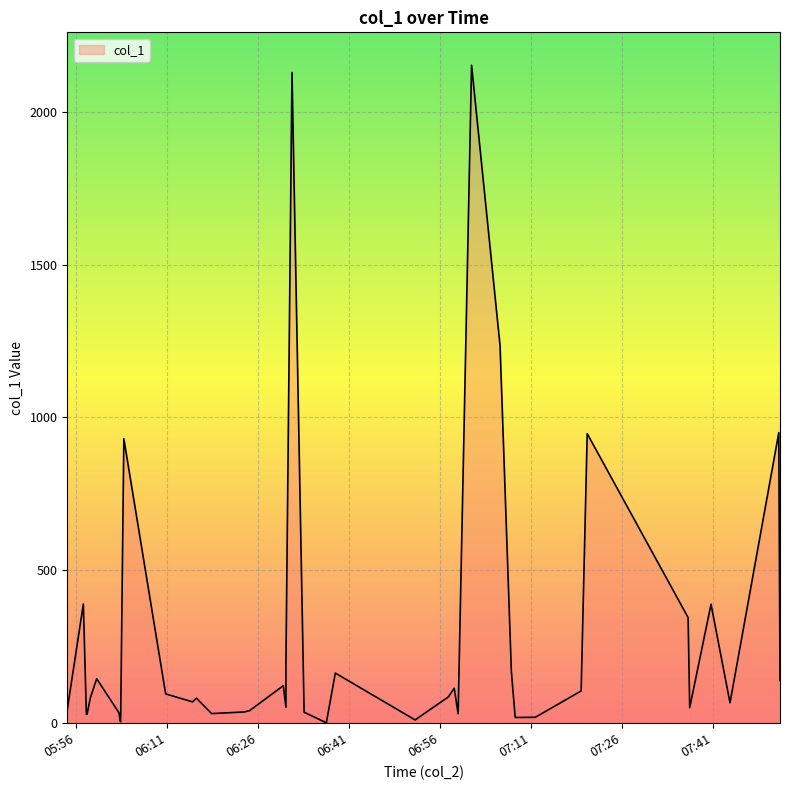

How many values exceed 83?

20